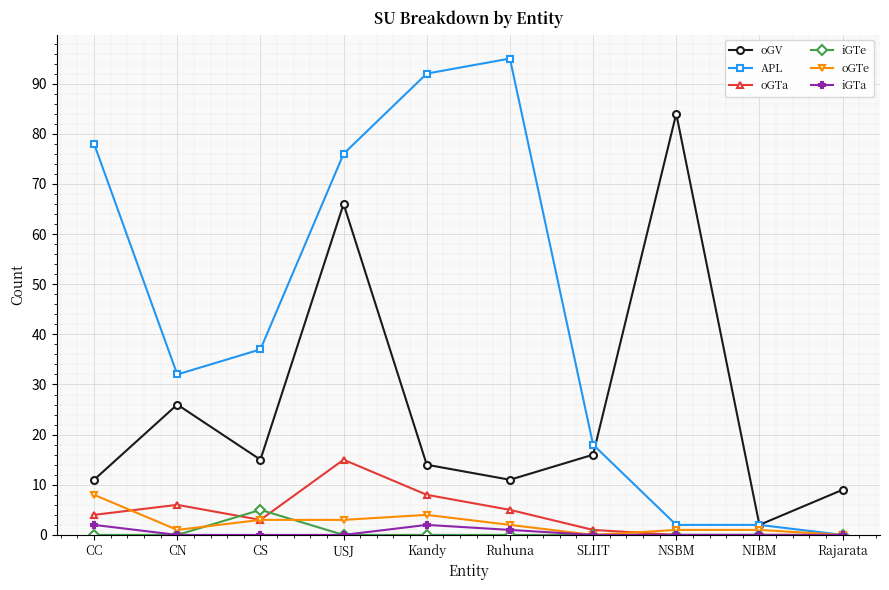

In iGTa, how many points are higher than both neighbors (excluding endpoints)?

1